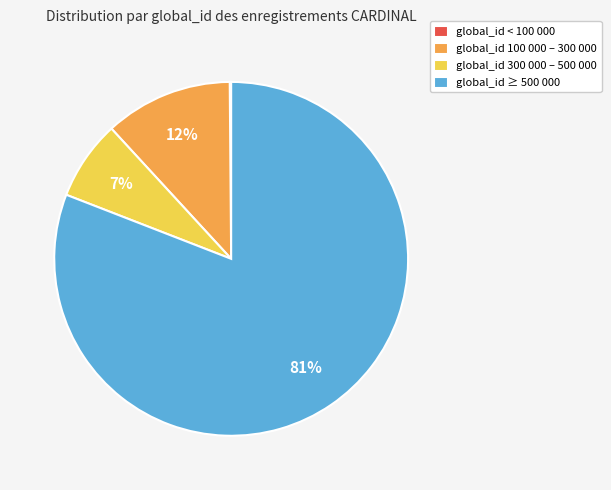

To the nearest percent, what percentage of the pie is global_id ≥ 500 000?

81%